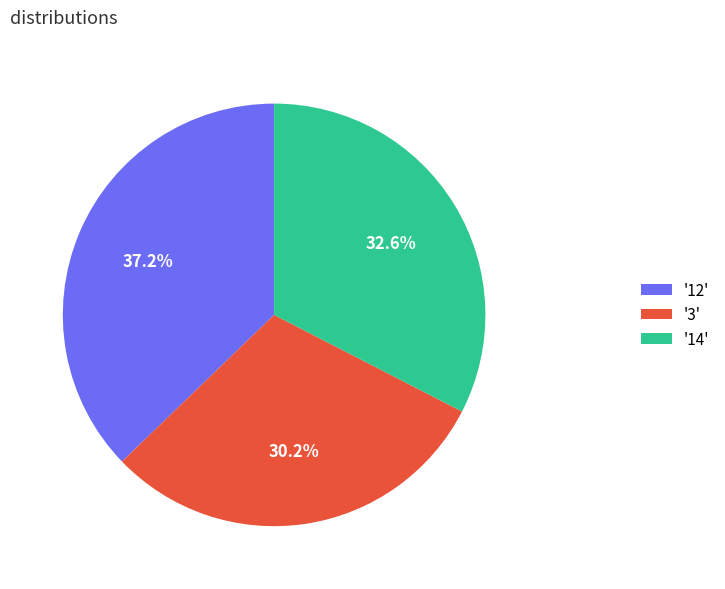

Approximately how many times larger is the value at '14' compared to '3'?

1.1